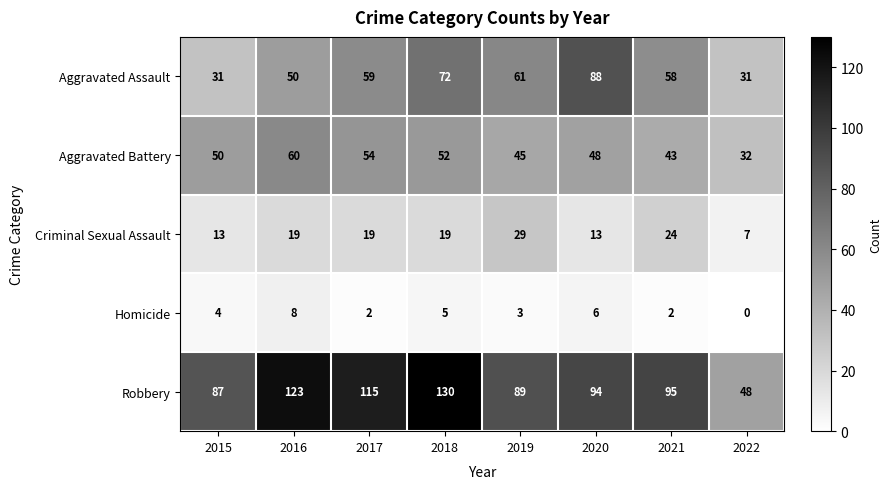

What is the maximum value for Aggravated Assault?

88